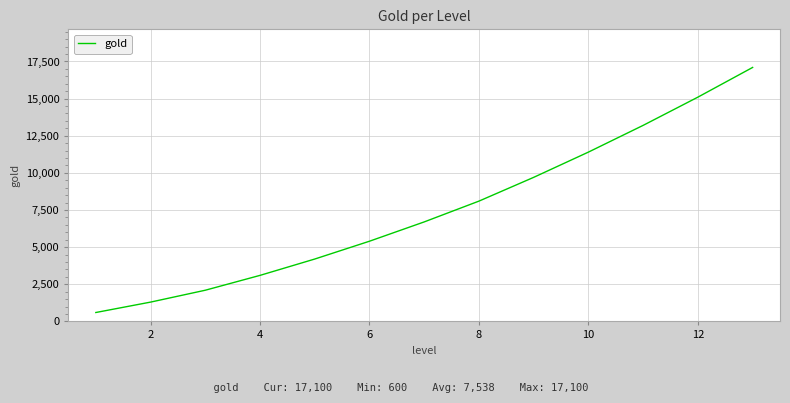

What is the difference between the maximum and second lowest values?

15800